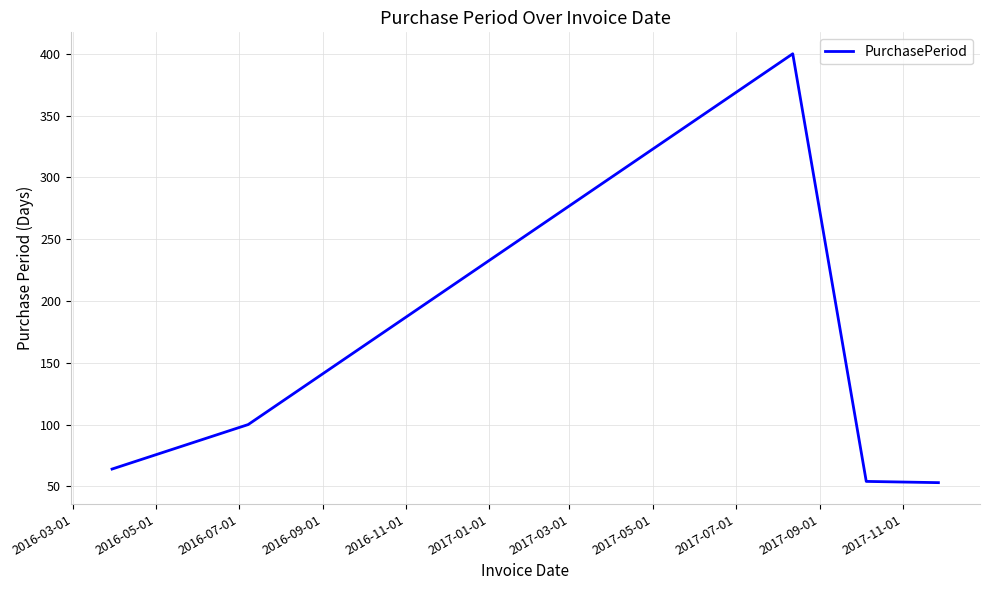

How many interior local peaks (higher than both neighbors) does the data have?

1